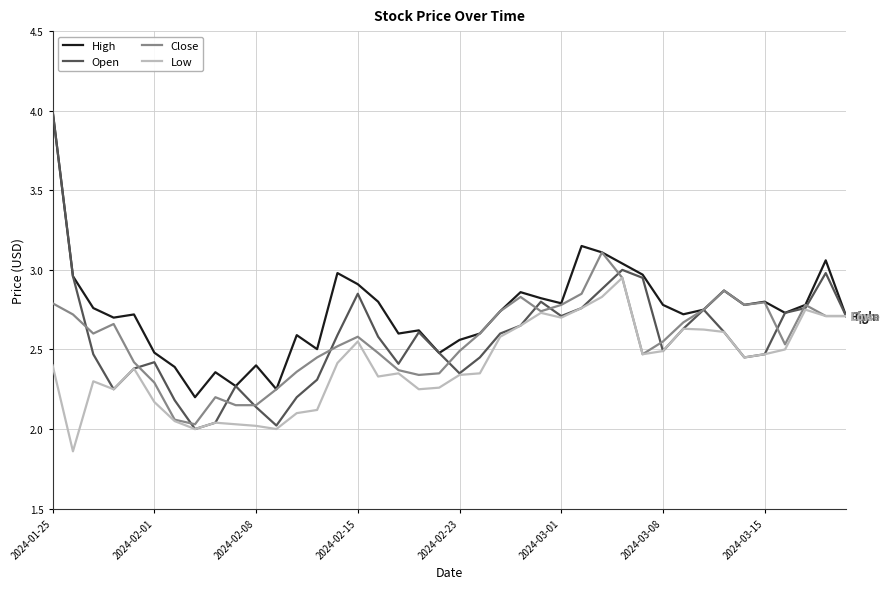

What is the highest value of the Open series?

4.0